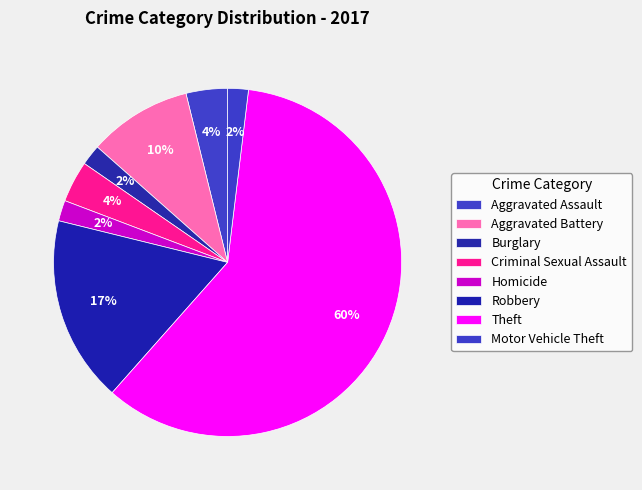

Which slice is the largest?

Theft